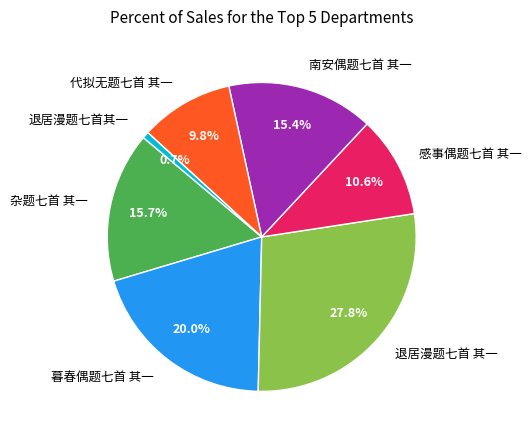

How many segments does this pie chart have?

7